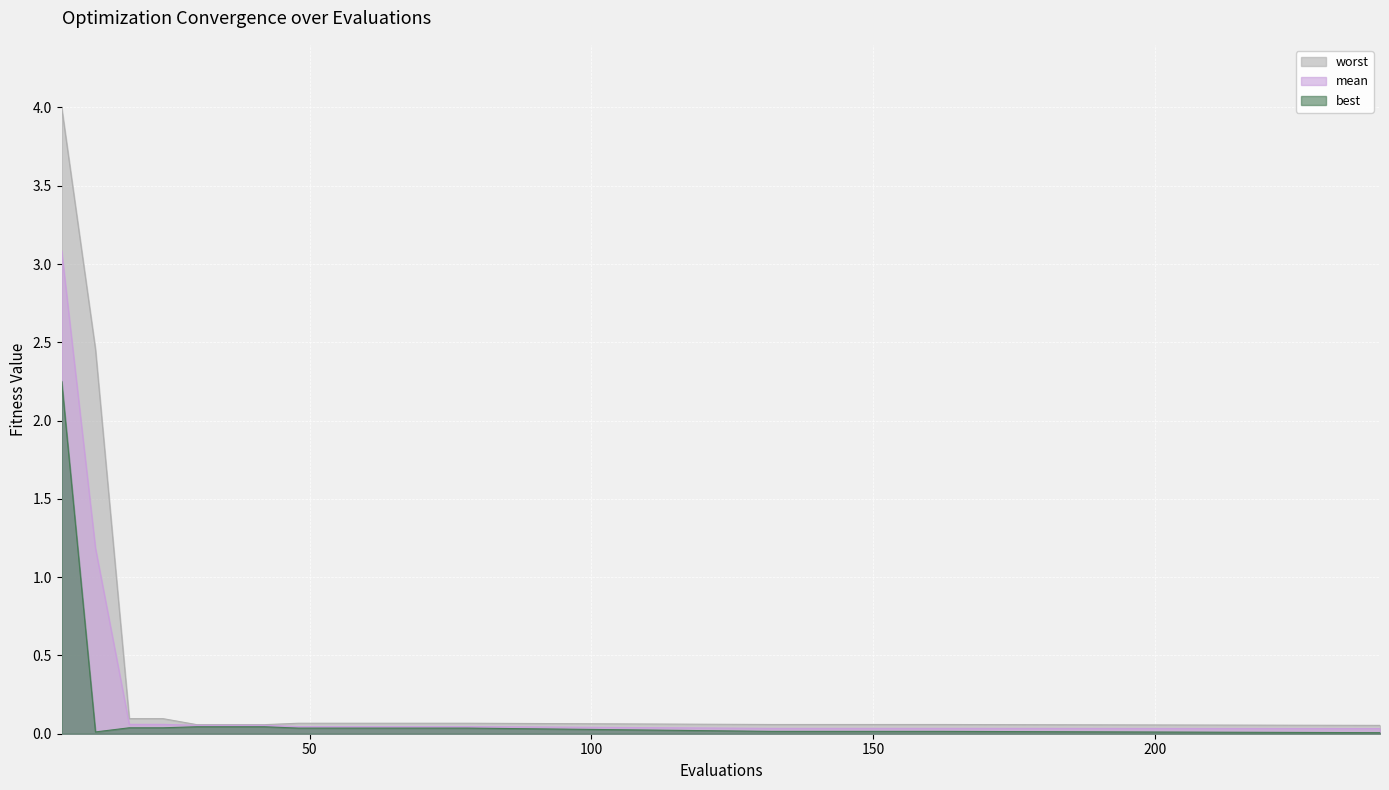

True or false: worst has a value of 0.0 at 132.

False